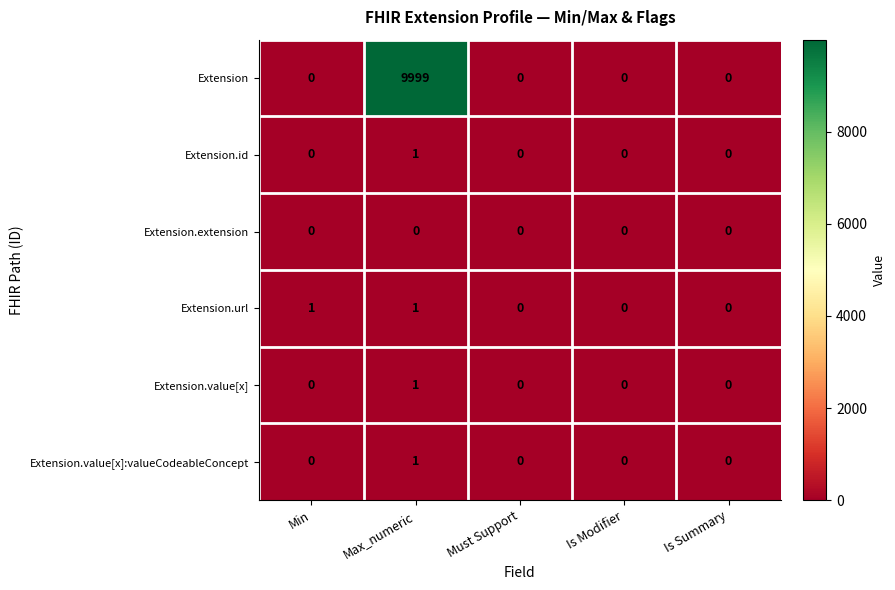

The value of Extension.value[x] at Is Modifier is 0. True or false?

True